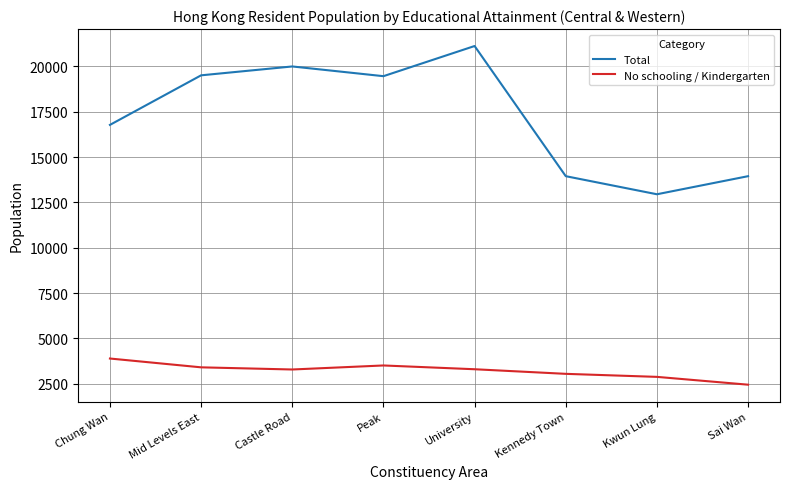

The Total series shows 16773 at Chung Wan. True or false?

True